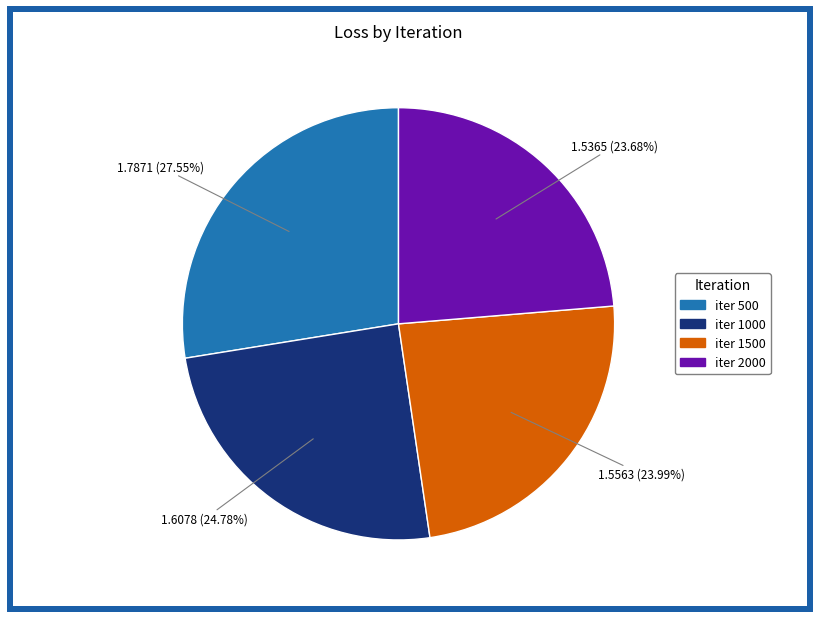

Does any single category account for the majority?

No